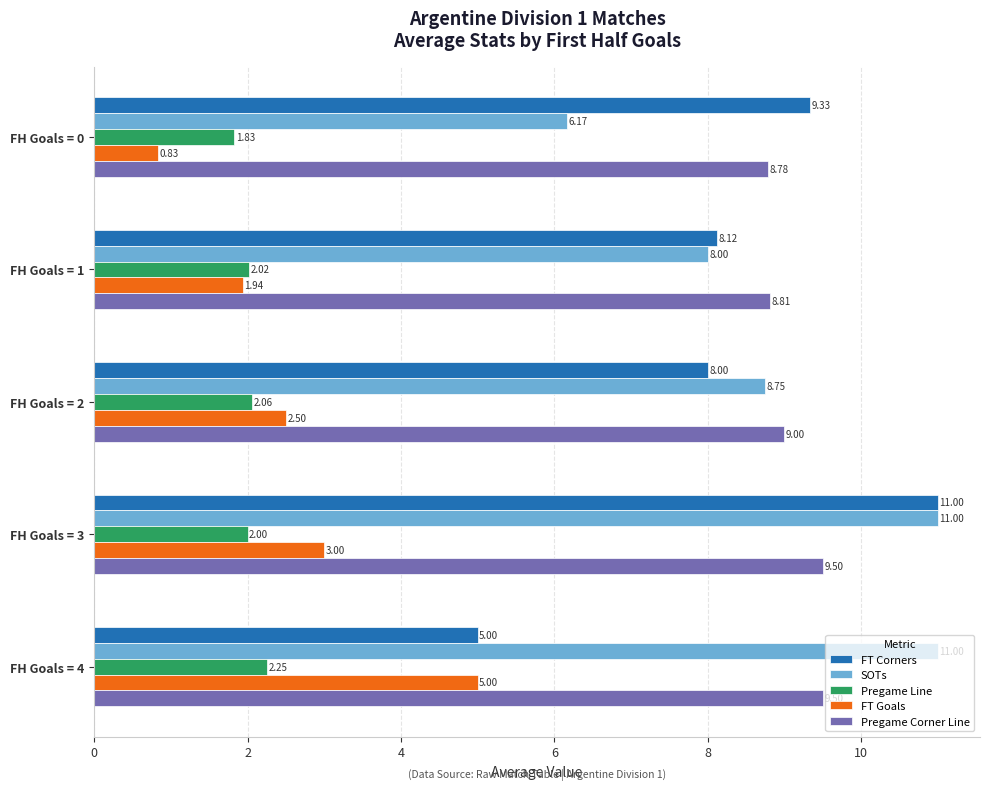

What is the difference between the FT Goals values at FH Goals = 0 and FH Goals = 2?

1.7